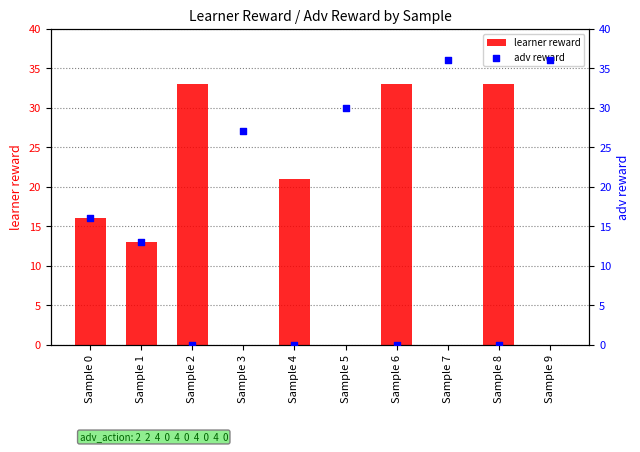

At how many categories does at least one series exceed 11?

10